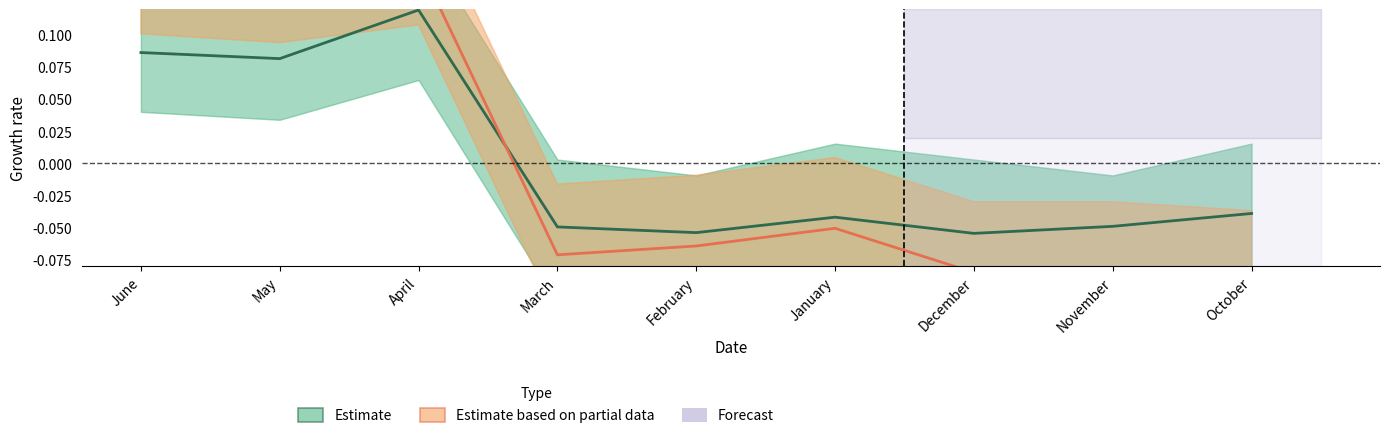

What is the lowest value of the Estimate series?

-0.1